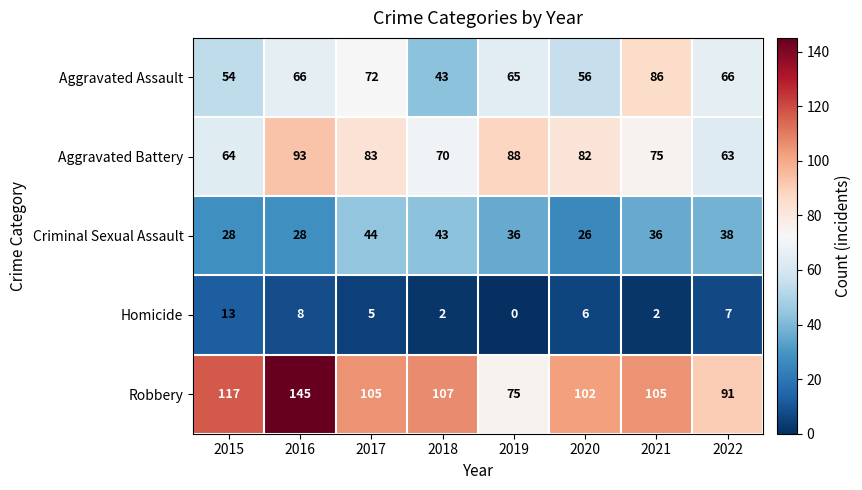

Between 2016 and 2018, which series saw the biggest shift?

Robbery